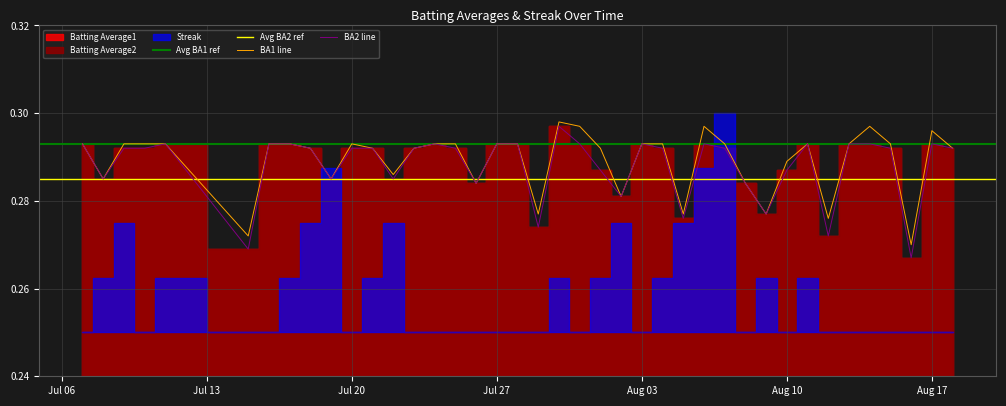

True or false: Batting Average2 has a value of 0.2 at 2010-08-13.

False